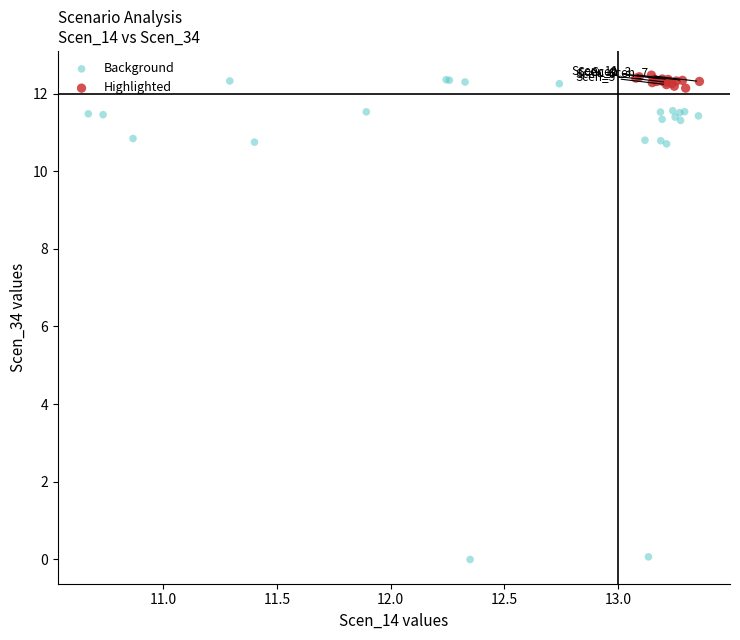

Which series has the widest spread of Y values?

Background